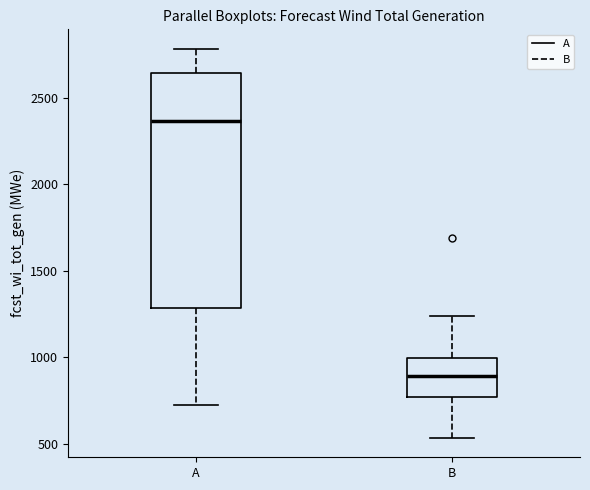

Reading left to right, read every box against the y-axis: the position of its median line, the range the box covers, and the ends of its whiskers. The values are not printed on the chart, so give them approximately, as read against the axis.

A: median 2350, box 1300 to 2650, whiskers 700 to 2800
B: median 900, box 750 to 1000, whiskers 550 to 1250